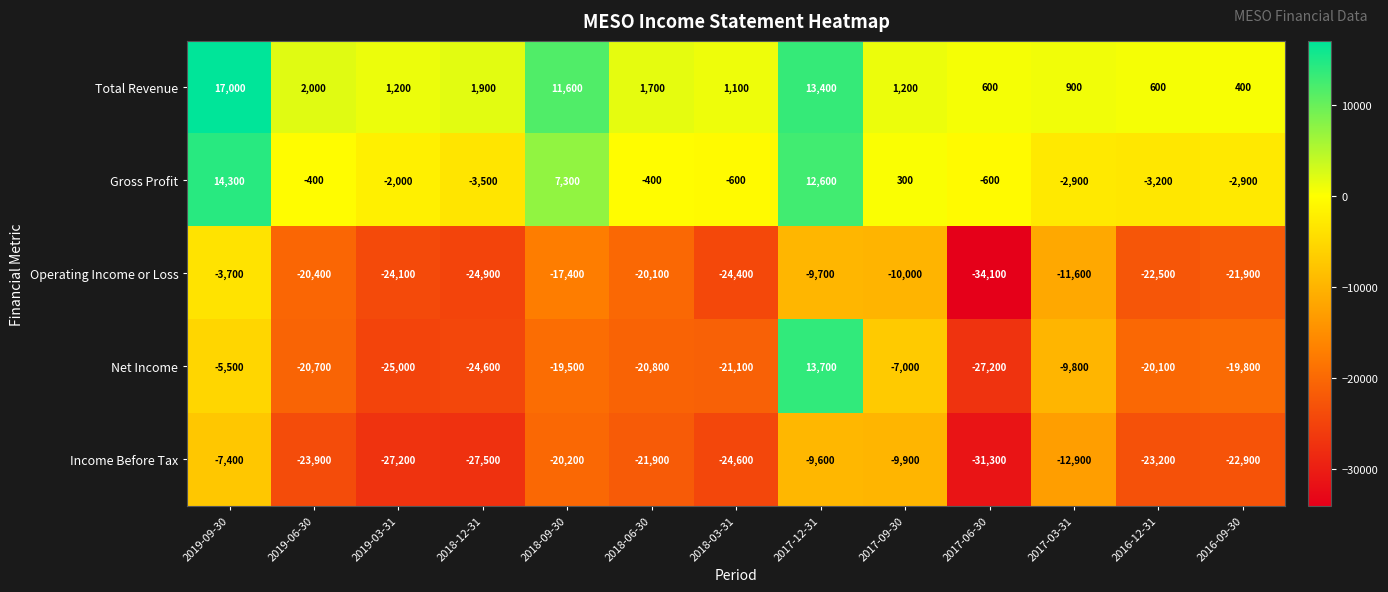

At which category is the sum across all series the highest?

2017-12-31